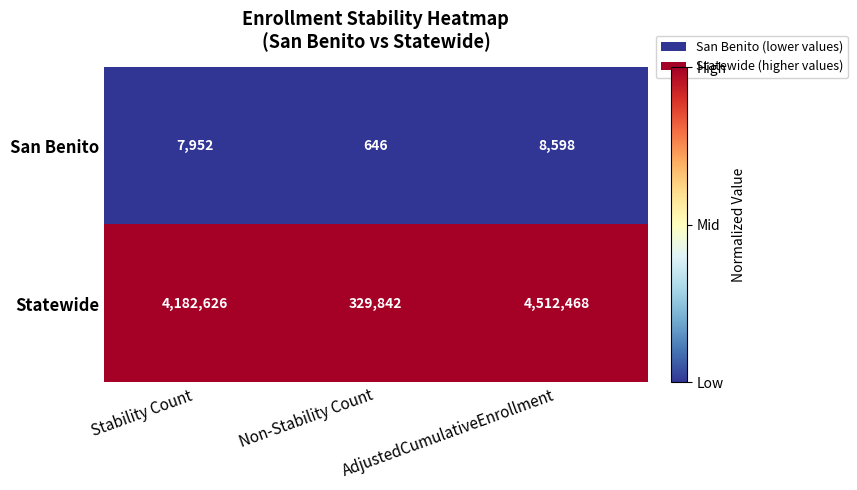

Is the value of Statewide at Non-Stability Count greater than the value of San Benito at Stability Count?

Yes